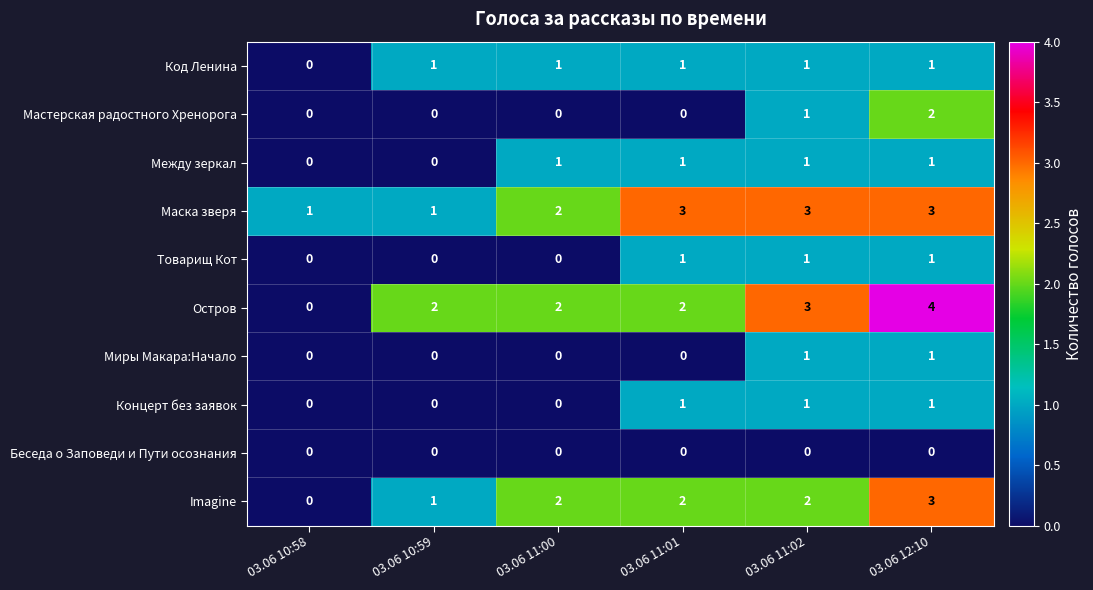

Between 03.06 10:59 and 03.06 11:02, which series saw the biggest shift?

Маска зверя